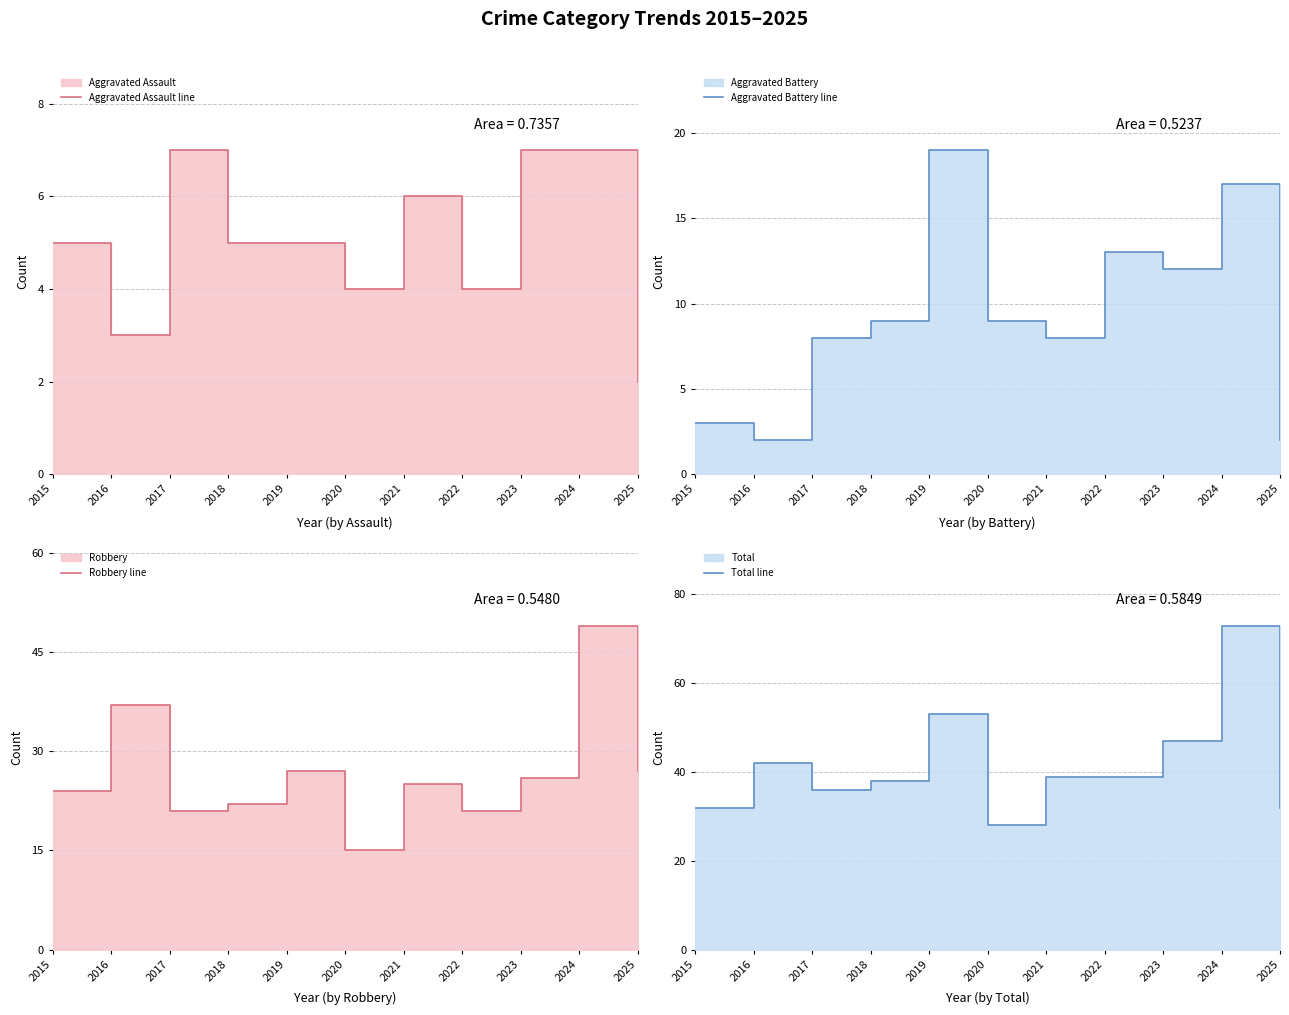

What is the maximum value shown in the chart?

73